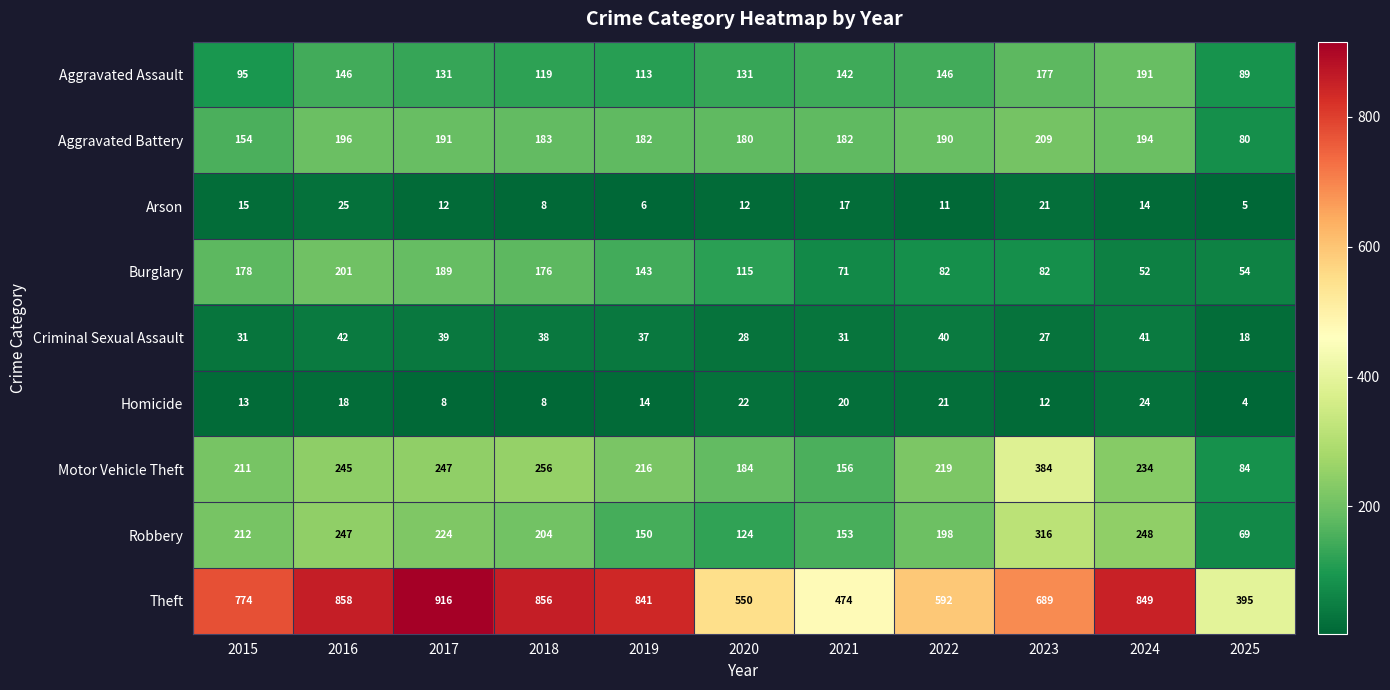

What is the highest value of the Aggravated Battery series?

209